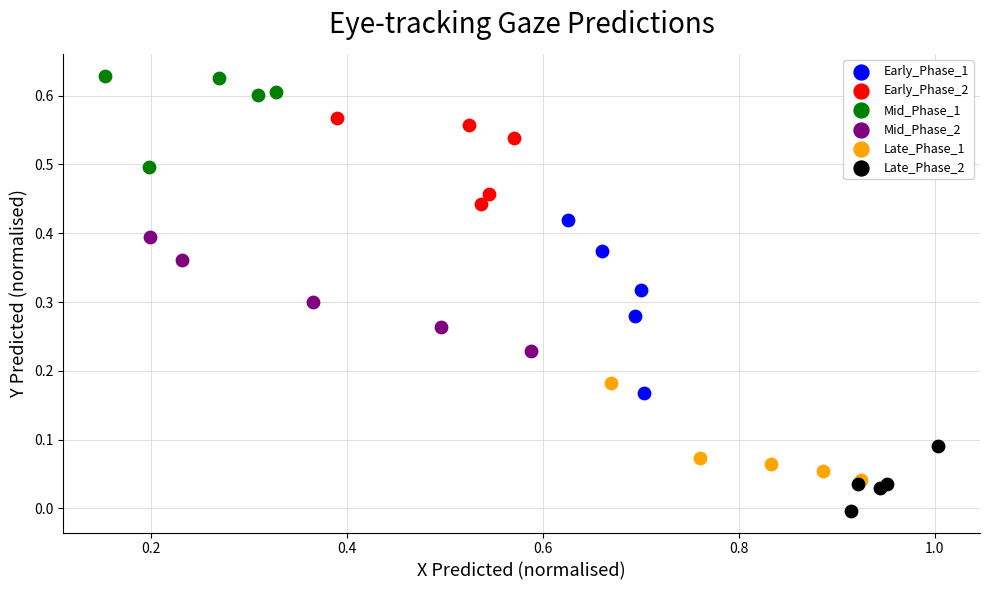

Which series contains the highest Y value?

Mid_Phase_1